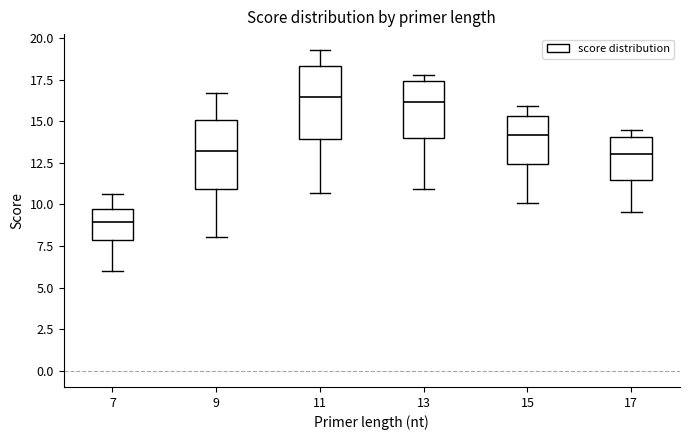

Reading left to right, transcribe this box plot: for each box, give where its median line is, the range the box spans, and where its two whiskers end, as read against the y-axis. The values are not printed on the chart, so give them approximately, as read against the axis.

7: median 9.0, box 8.0 to 9.5, whiskers 6.0 to 10.5
9: median 13.0, box 11.0 to 15.0, whiskers 8.0 to 16.5
11: median 16.5, box 14.0 to 18.5, whiskers 10.5 to 19.5
13: median 16.0, box 14.0 to 17.5, whiskers 11.0 to 18.0
15: median 14.0, box 12.5 to 15.5, whiskers 10.0 to 16.0
17: median 13.0, box 11.5 to 14.0, whiskers 9.5 to 14.5